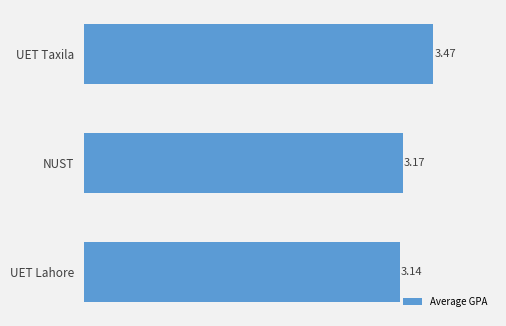

What is the average value?

3.3